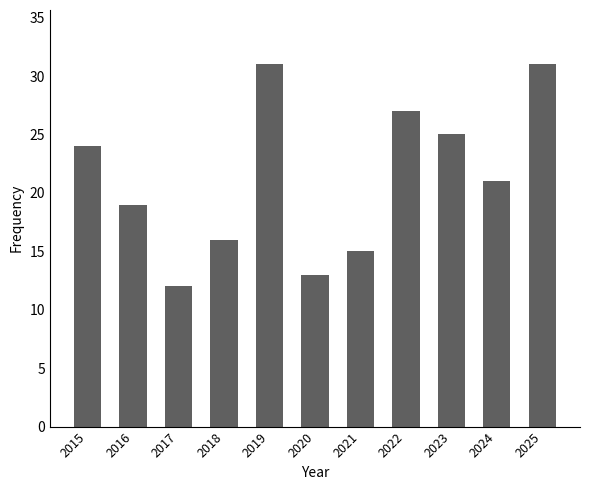

How many data points are less than 21?

5